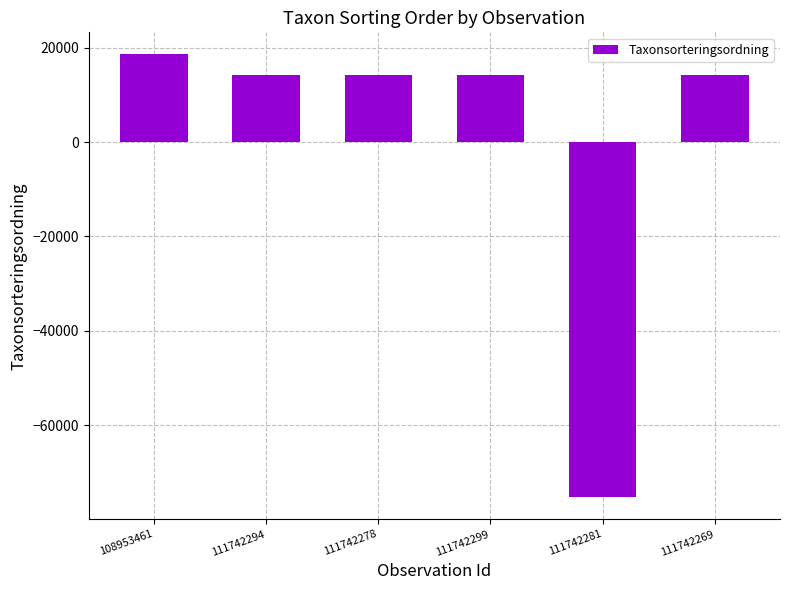

How many positive values are there?

5